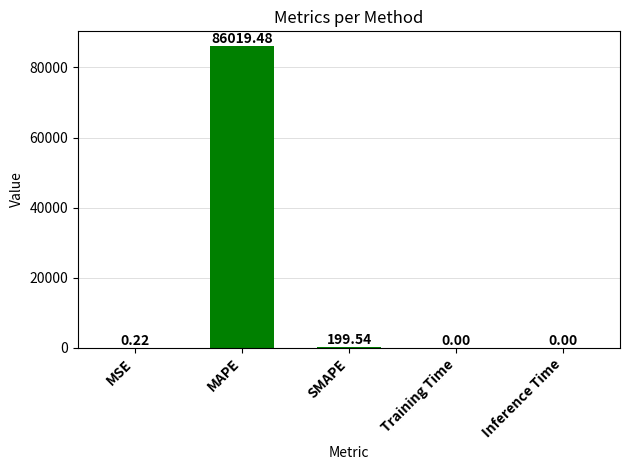

Are the bars grouped side by side (vs. stacked)?

No